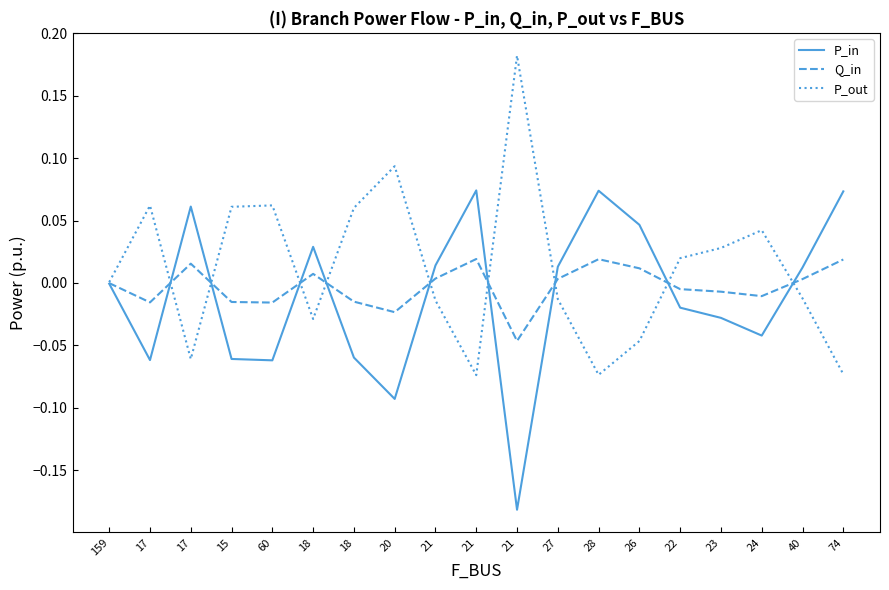

Reading left to right, extract all data points from this chart.

P_in: 159=-0.0	17=-0.1	17=0.1	15=-0.1	60=-0.1	18=0.0	18=-0.1	20=-0.1	21=0.0	21=0.1	21=-0.2	27=0.0	28=0.1	26=0.0	22=-0.0	23=-0.0	24=-0.0	40=0.0	74=0.1
Q_in: 159=-0.0	17=-0.0	17=0.0	15=-0.0	60=-0.0	18=0.0	18=-0.0	20=-0.0	21=0.0	21=0.0	21=-0.0	27=0.0	28=0.0	26=0.0	22=-0.0	23=-0.0	24=-0.0	40=0.0	74=0.0
P_out: 159=0.0	17=0.1	17=-0.1	15=0.1	60=0.1	18=-0.0	18=0.1	20=0.1	21=-0.0	21=-0.1	21=0.2	27=-0.0	28=-0.1	26=-0.0	22=0.0	23=0.0	24=0.0	40=-0.0	74=-0.1